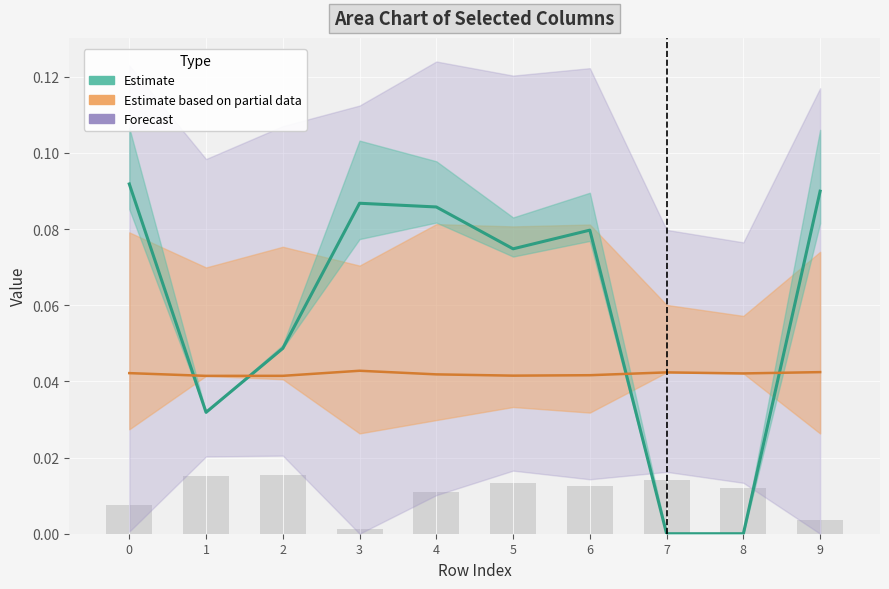

Rank the categories by value from highest to lowest.

0, 9, 3, 4, 6, 5, 2, 1, 7, 8